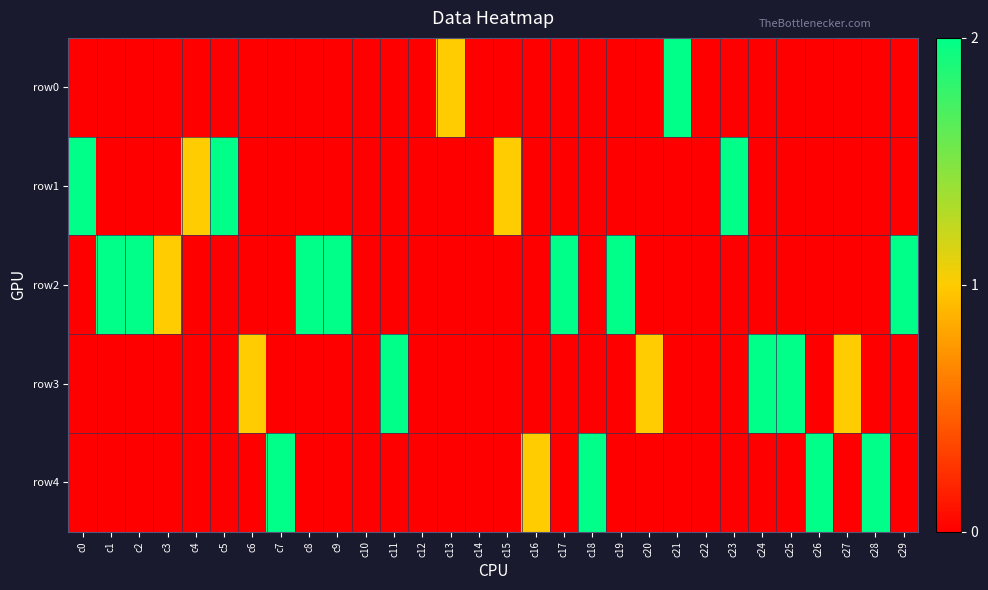

At which category is the sum across all series the highest?

c0